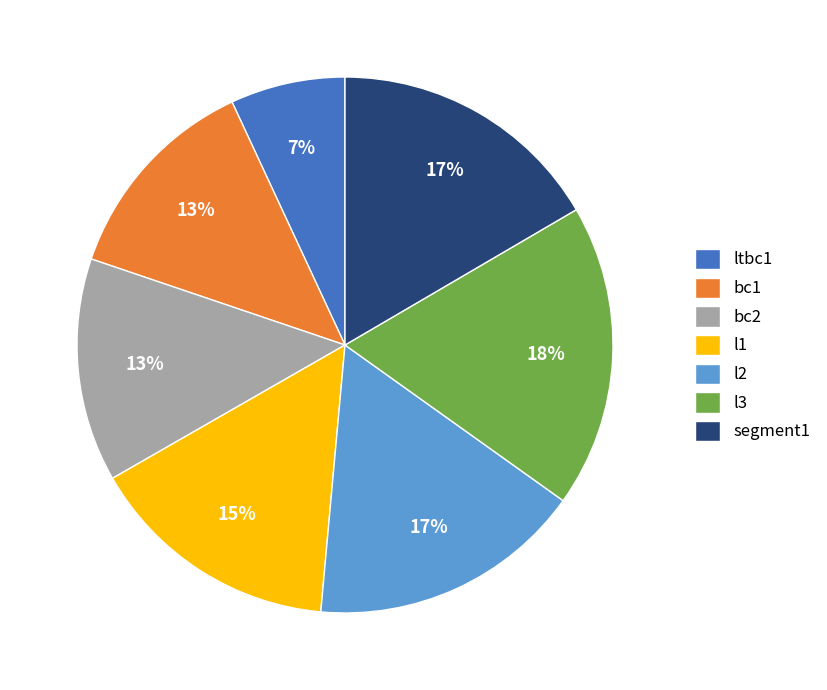

True or false: l3 accounts for 18% of the total.

True